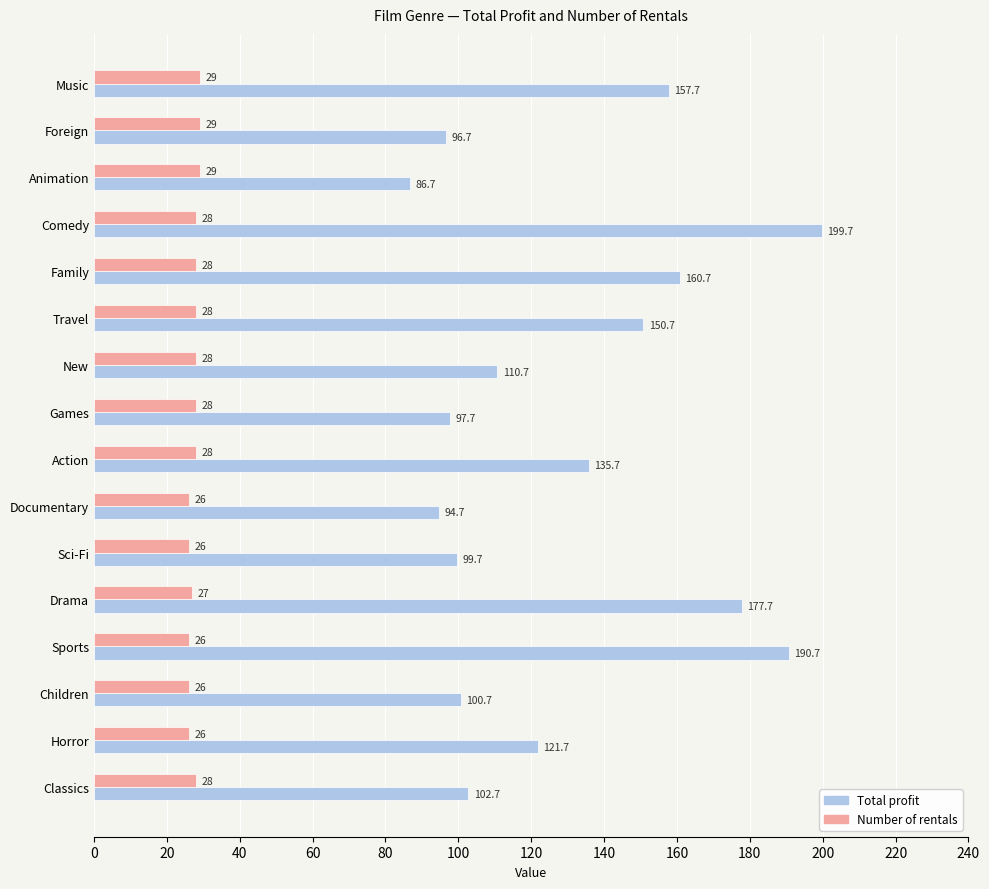

Is the value of Number of rentals at Horror greater than the value of Total profit at Foreign?

No